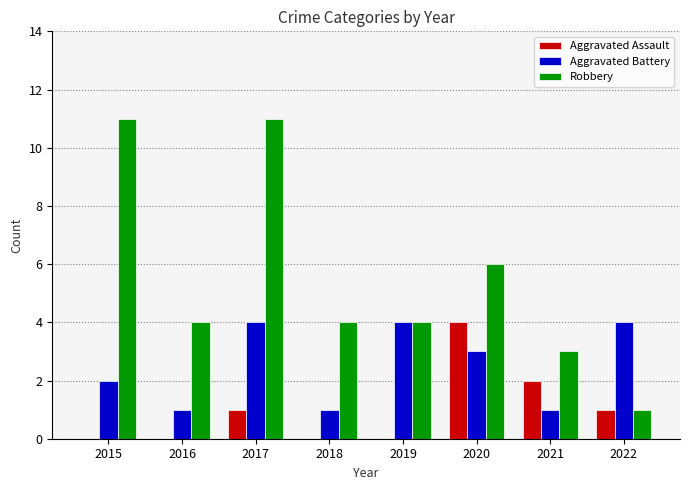

Where does the Robbery series first go above 4?

2015